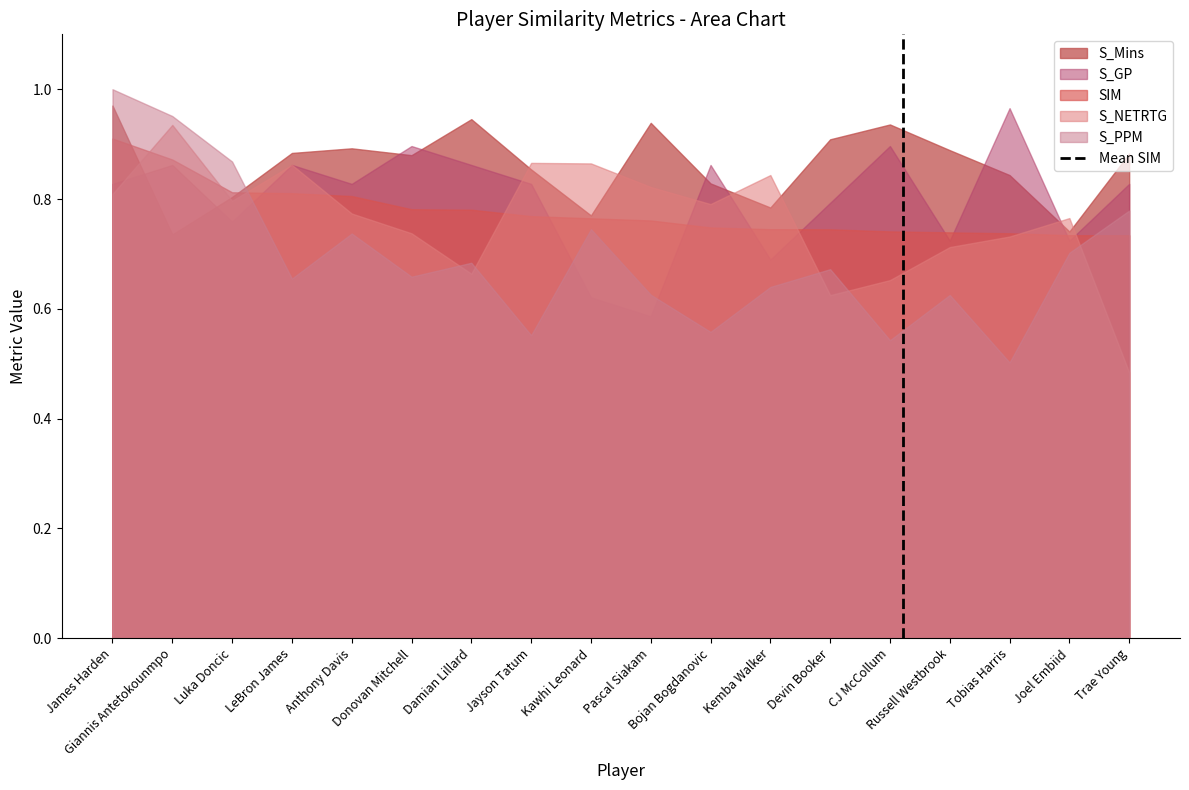

Which series has the largest total across all categories?

S_Mins